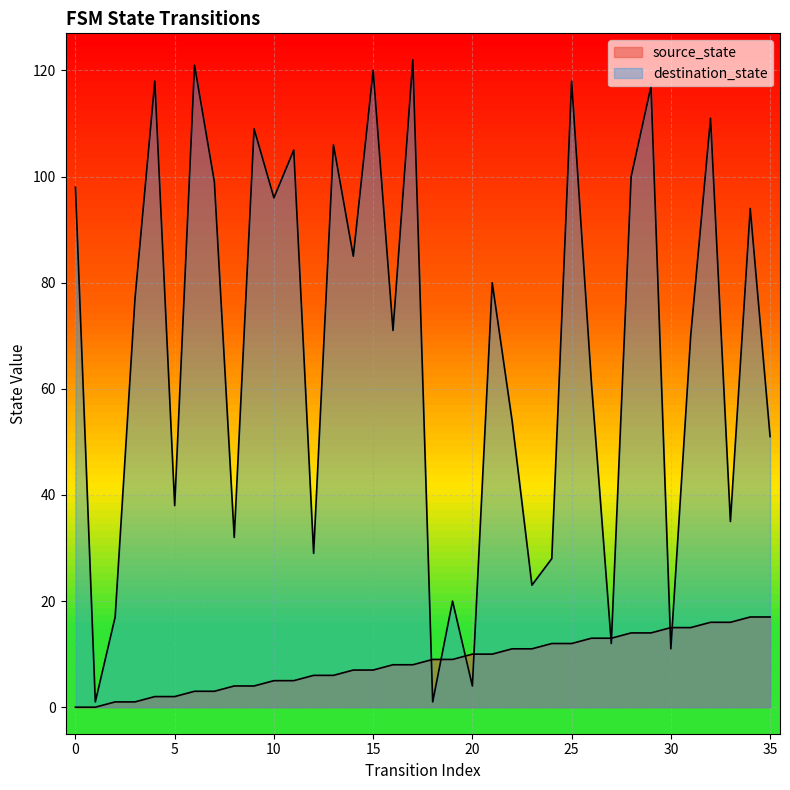

How many data points in destination_state are less than 77?

18